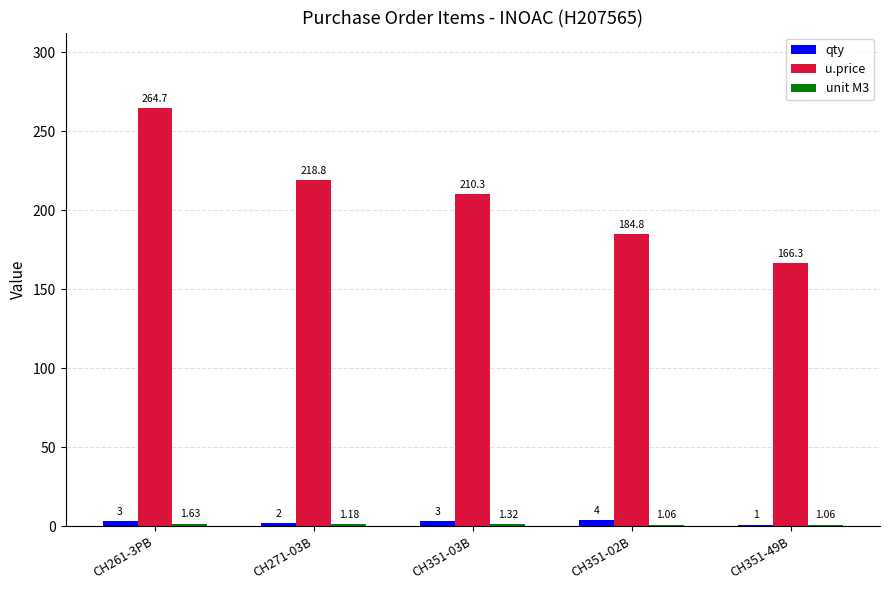

Is it true that u.price equals 392.8 at CH261-3PB?

False